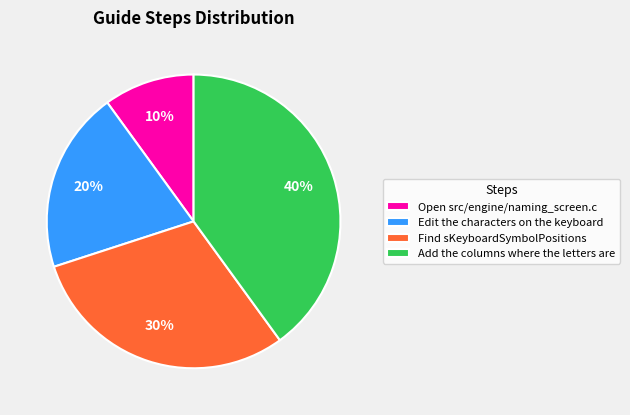

Rank the categories by value from highest to lowest.

Add the columns where the letters are, Find sKeyboardSymbolPositions, Edit the characters on the keyboard, Open src/engine/naming_screen.c